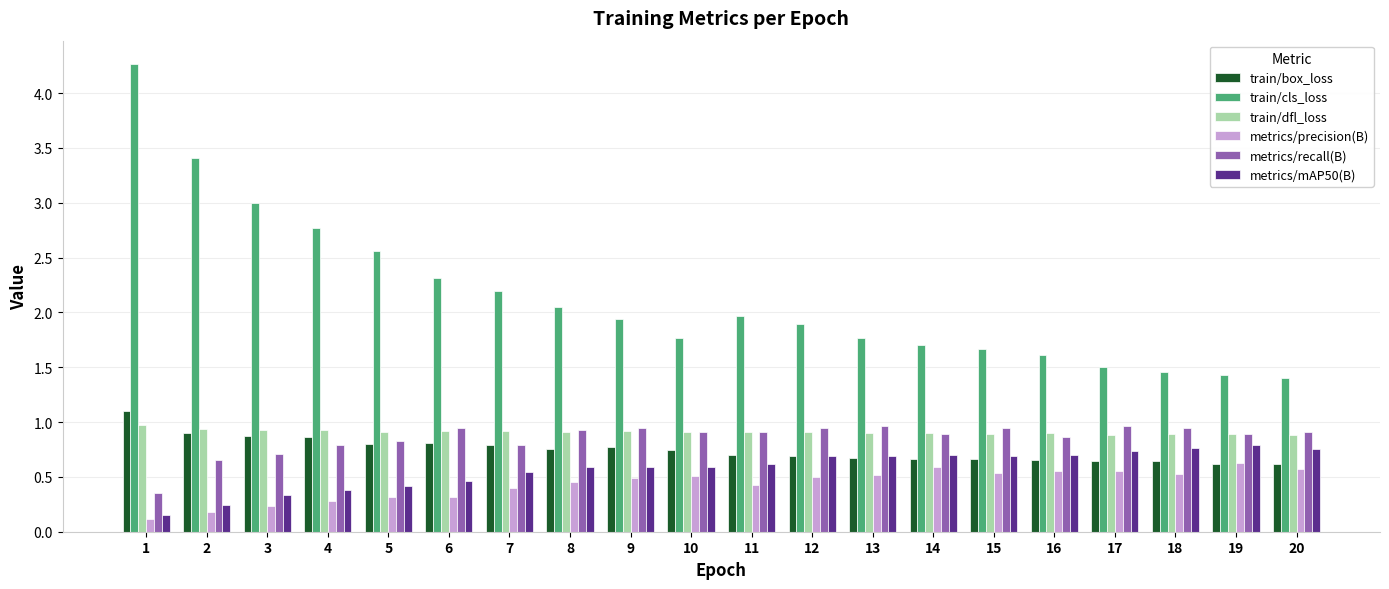

Does the chart contain stacked bars?

No